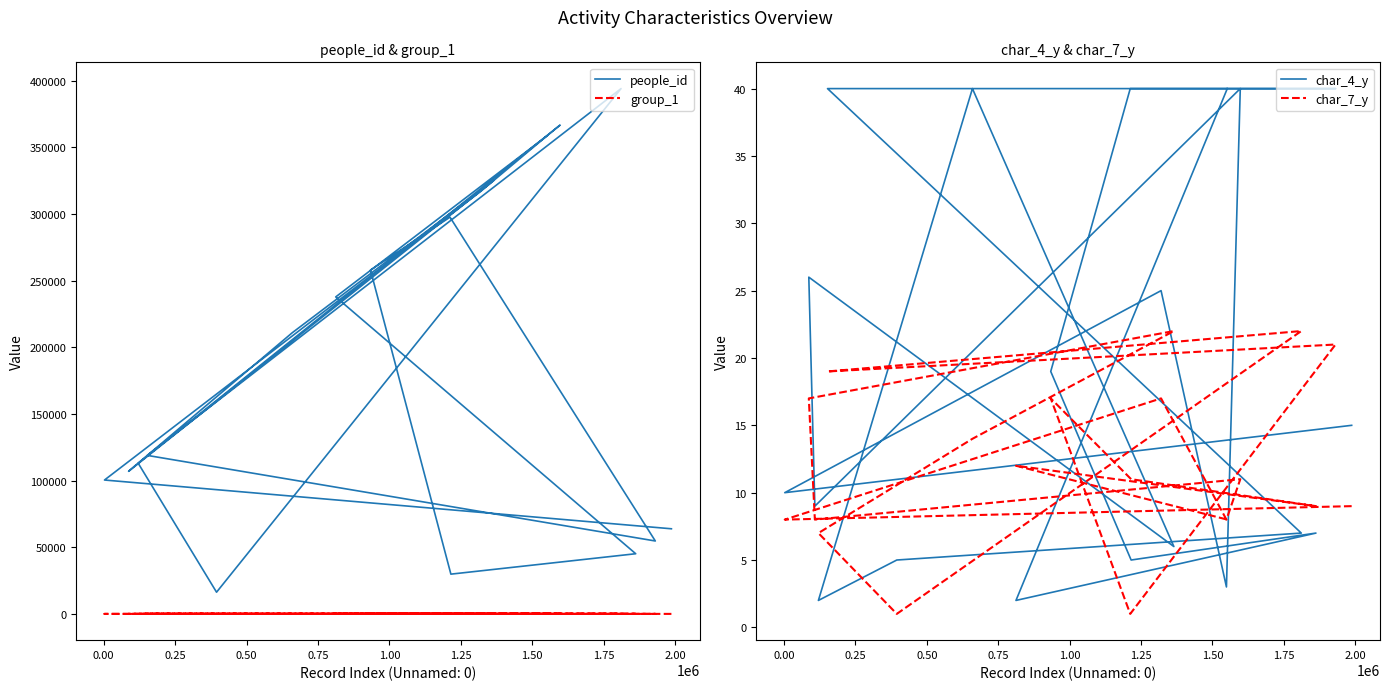

List the series in order of their peak value, lowest first.

group_1, char_7_y, char_4_y, people_id